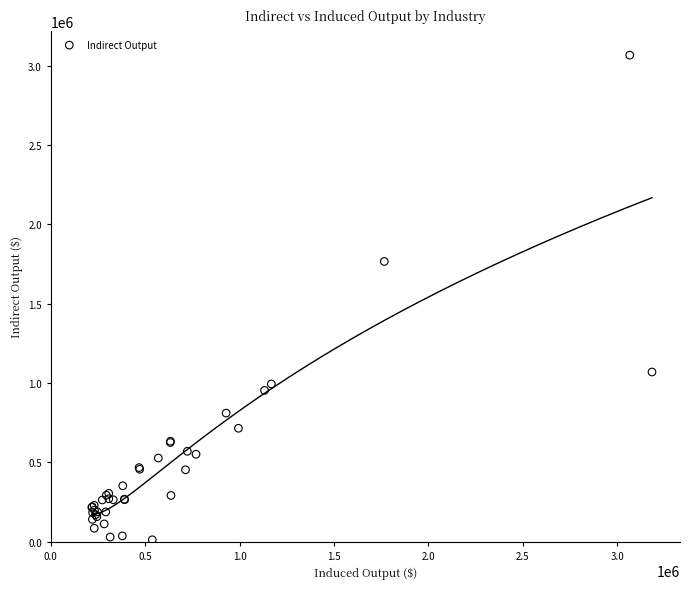

What Y value in the scatter plot is closest to 1539754?

1766627.7